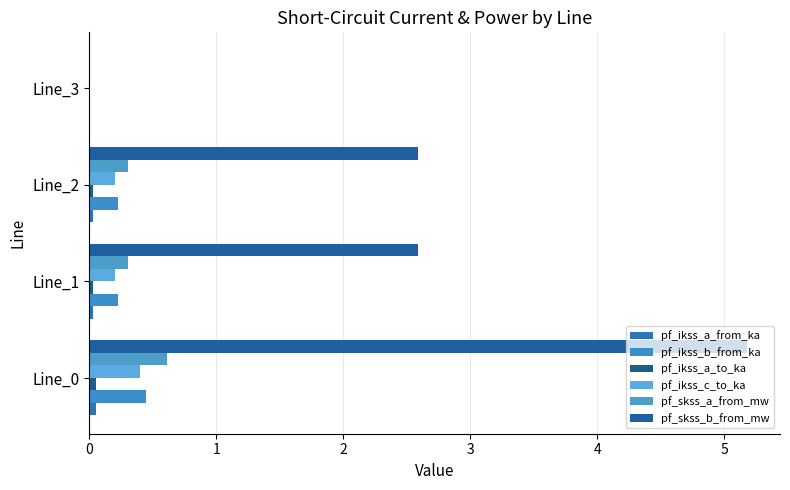

How many values in pf_ikss_c_to_ka are above zero?

3